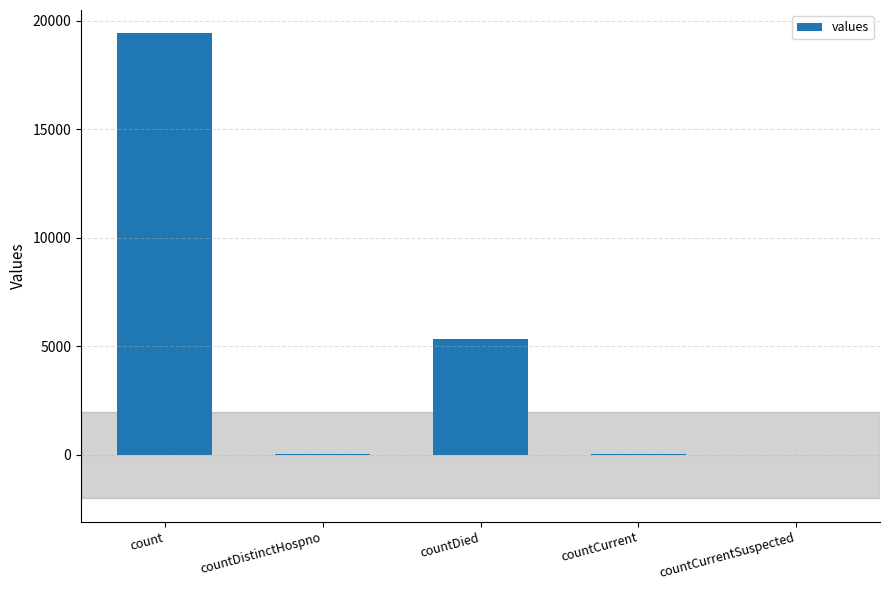

What is the sum of the values at countDied and count?

24777